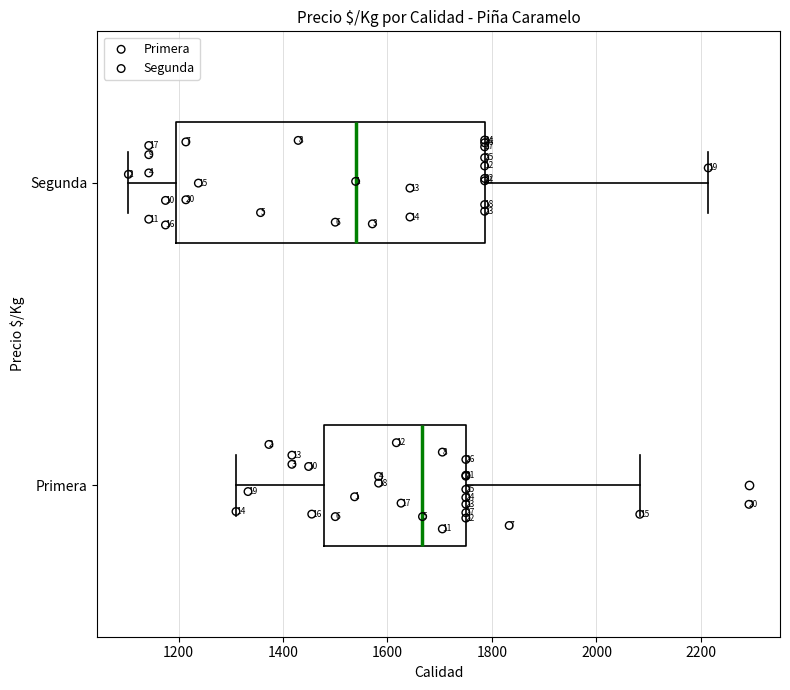

Comparing the boxes themselves (not the whiskers), which one is the widest?

Segunda